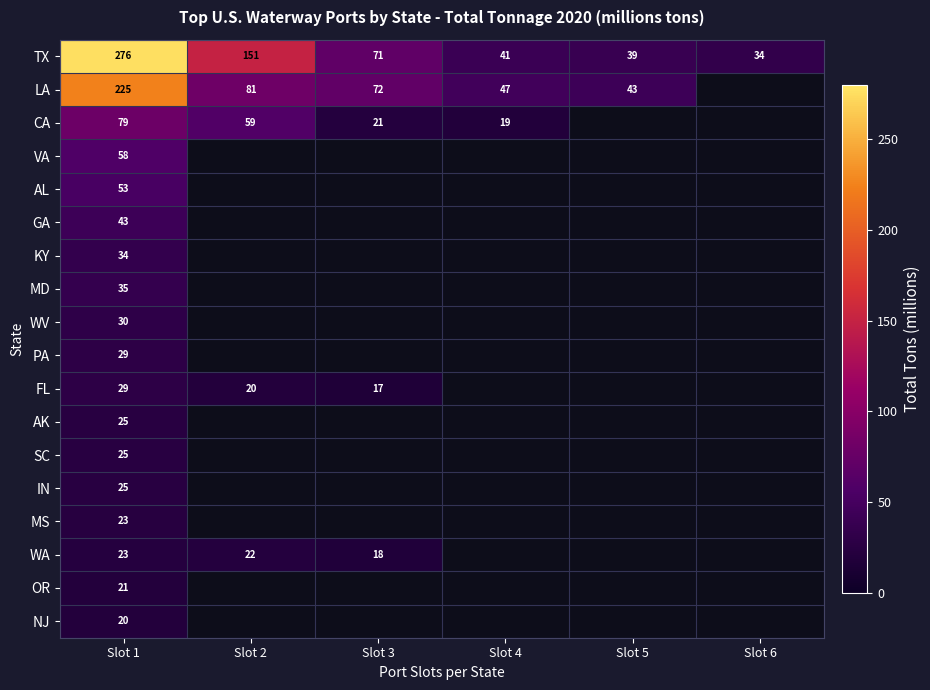

List the series in order of their peak value, lowest first.

NJ, OR, WA, MS, IN, SC, AK, FL, PA, WV, KY, MD, GA, AL, VA, CA, LA, TX